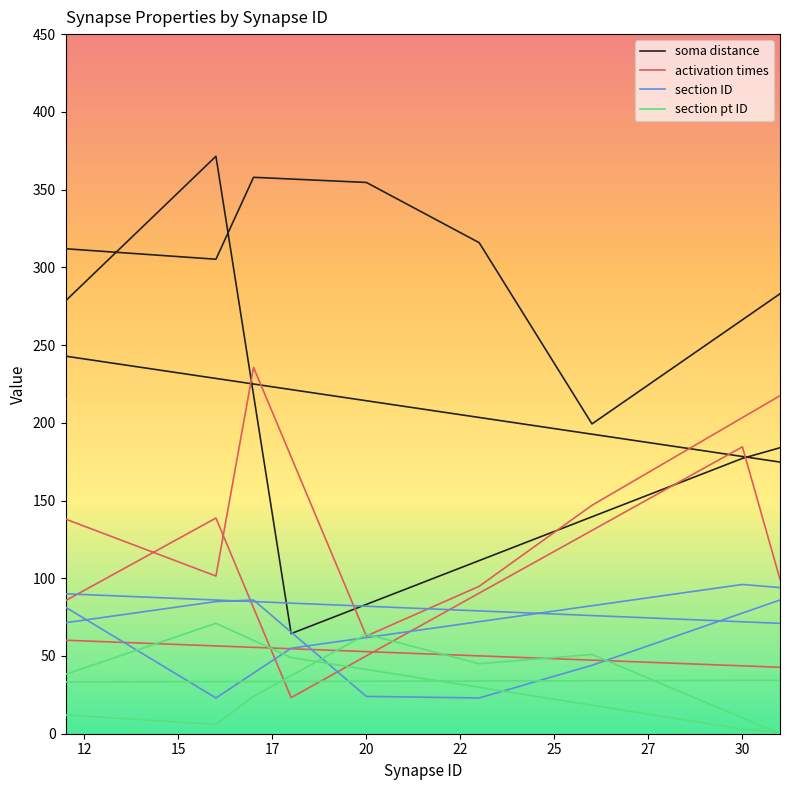

How many series are shown in this chart?

4